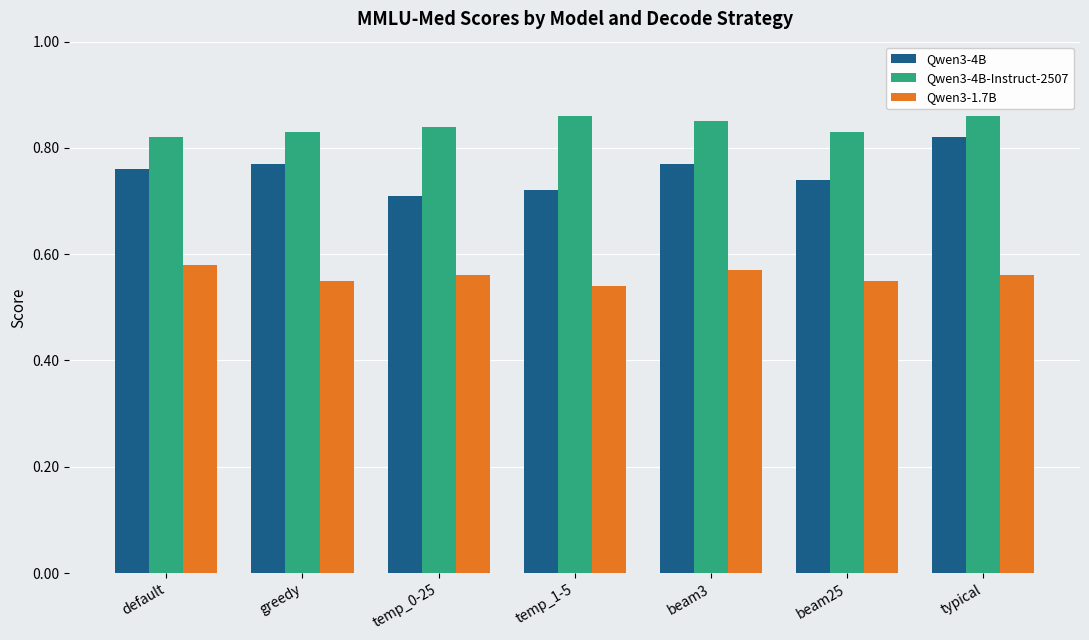

What are all the series names shown in the legend?

Qwen3-4B, Qwen3-4B-Instruct-2507, Qwen3-1.7B